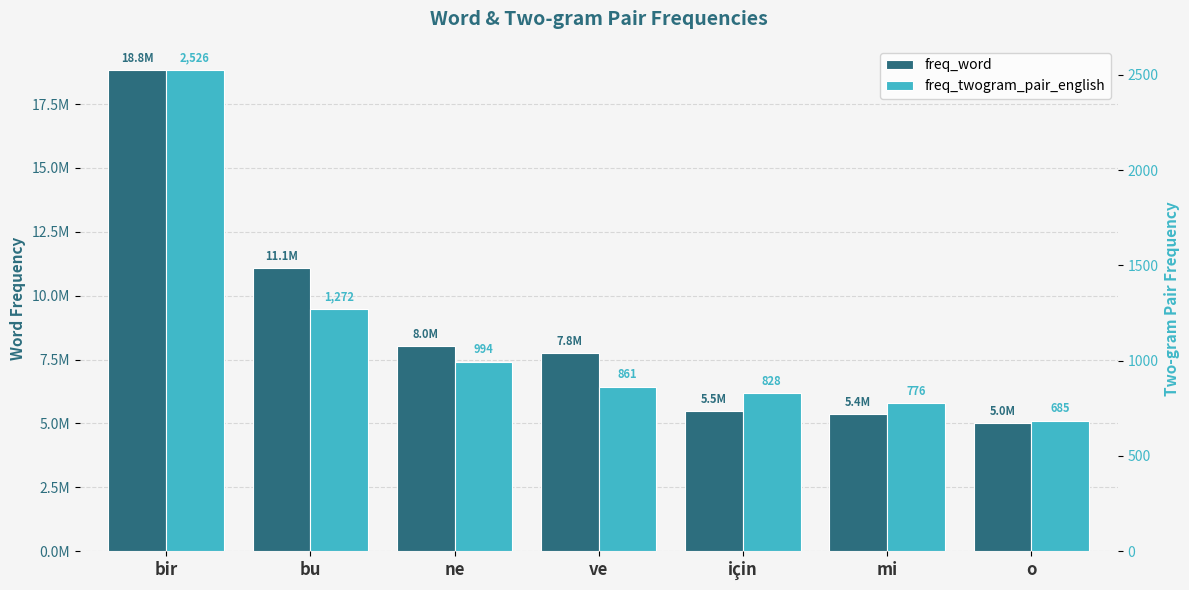

The freq_twogram_pair_english series shows 685 at o. True or false?

True